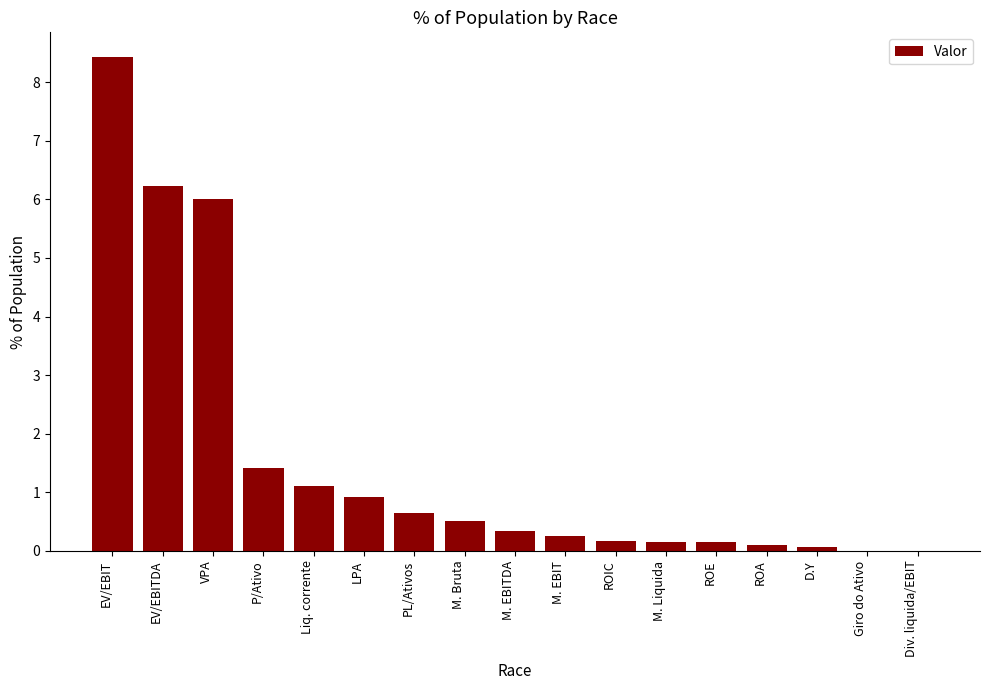

True or false: the data shows 0.2 at M. EBIT.

True